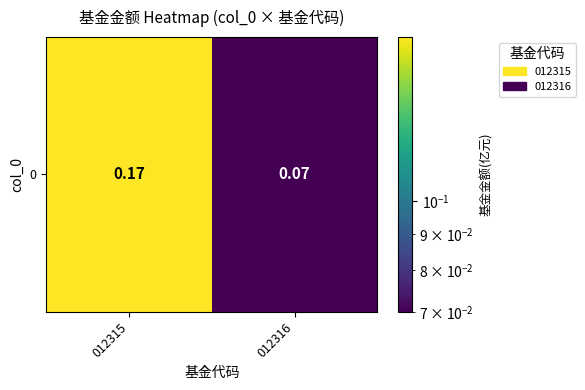

Which has a higher value, 012316 or 012315?

012315